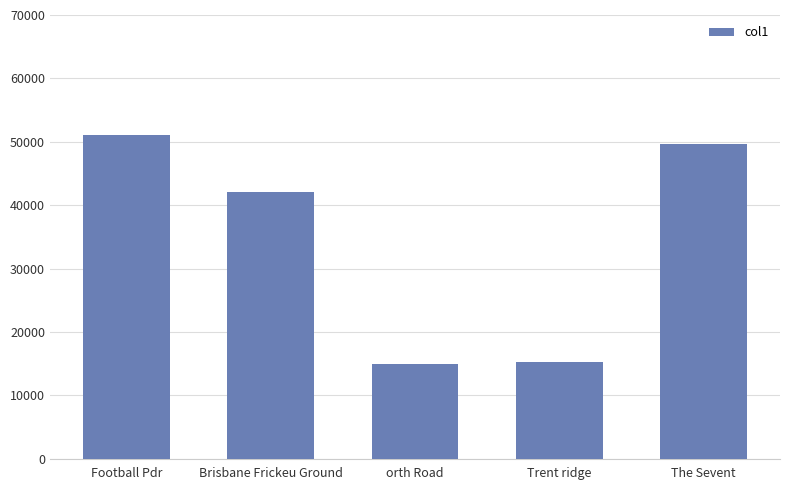

What is the change in value from orth Road to The Sevent?

+34690.0